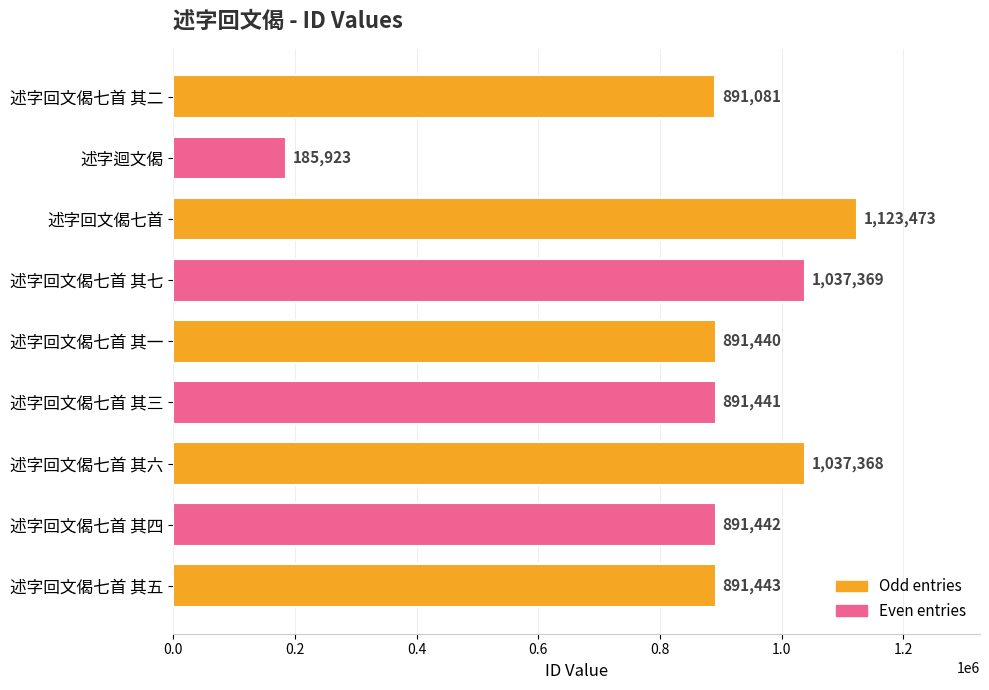

What is the label of the 3rd bar from the top?

述字回文偈七首